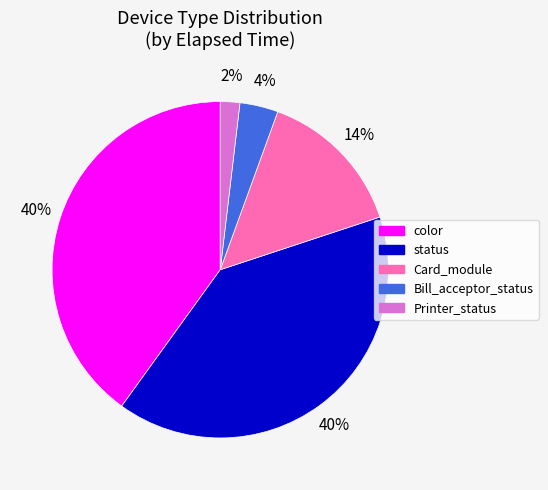

Does any single category account for the majority?

No